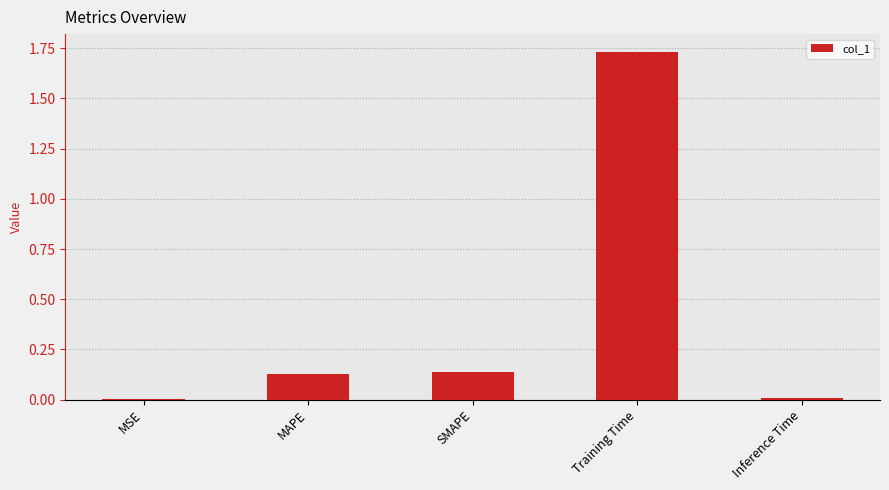

Which label corresponds to the largest value in the chart?

Training Time